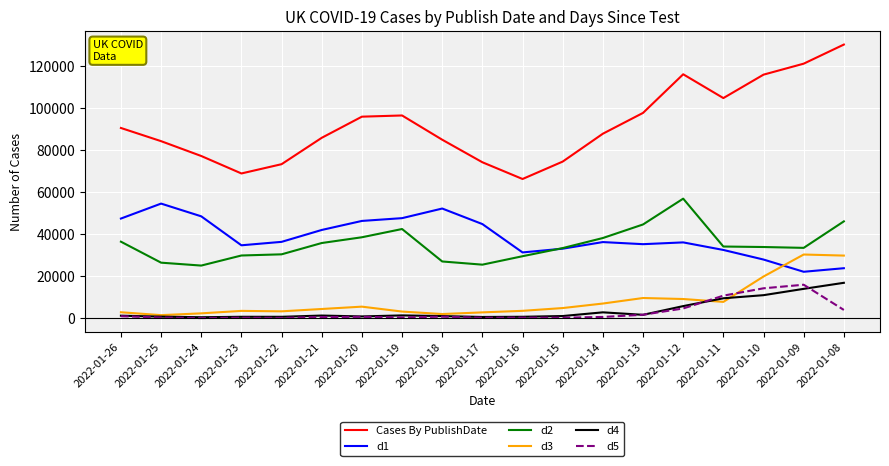

True or false: d2 and d4 cross at least once.

False